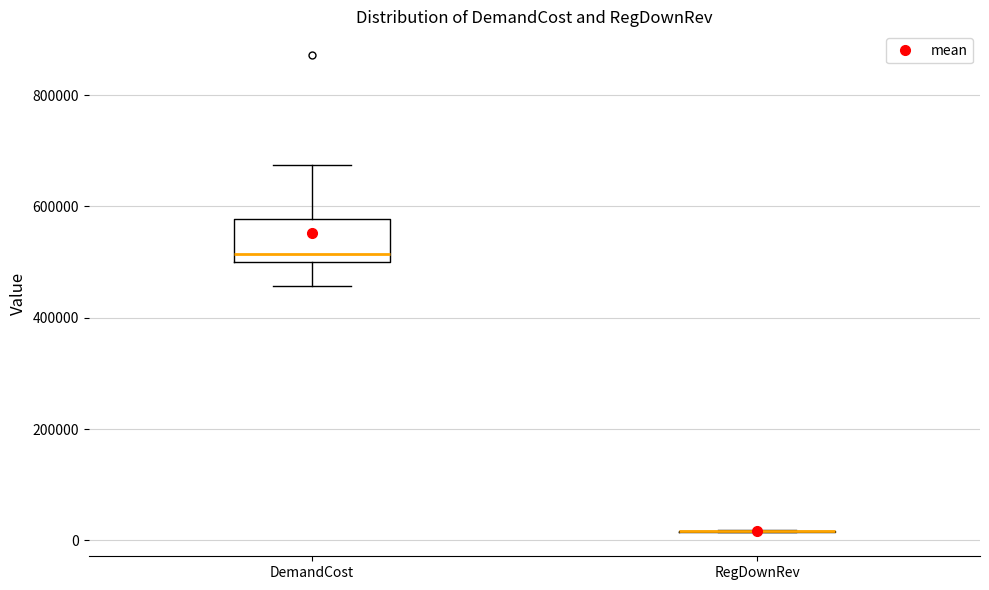

Reading left to right, read every box against the y-axis: the position of its median line, the range the box covers, and the ends of its whiskers. The values are not printed on the chart, so give them approximately, as read against the axis.

DemandCost: median 520000, box 500000 to 580000, whiskers 460000 to 680000
RegDownRev: box collapsed to a line at 20000, whiskers 20000 to 20000